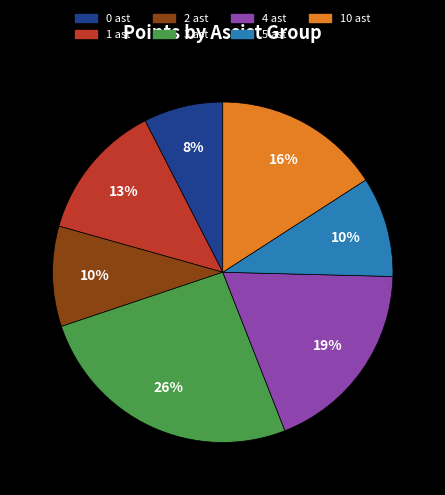

Is there a majority slice in this chart?

No